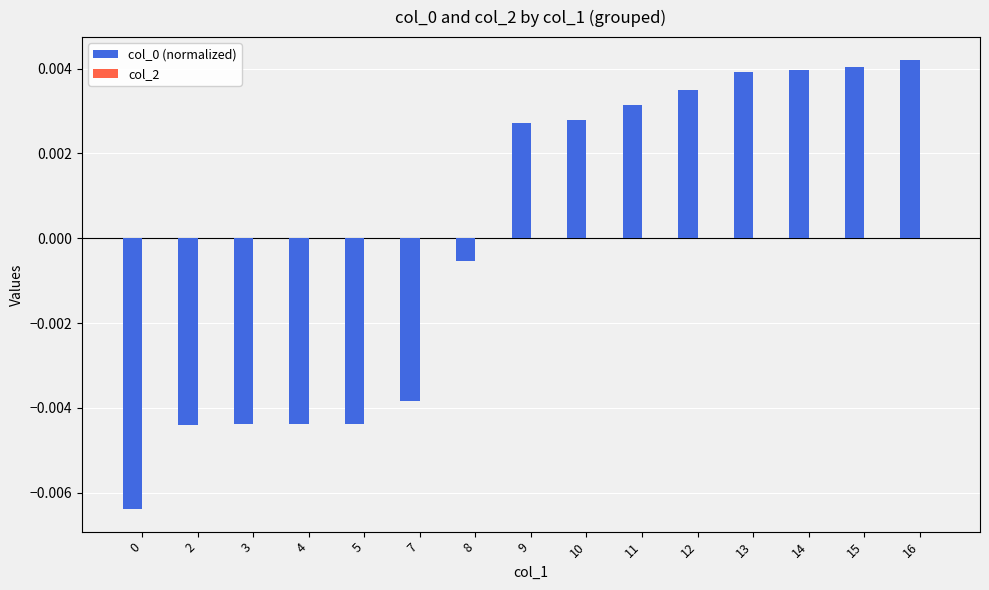

At which label does the data first exceed 0?

9